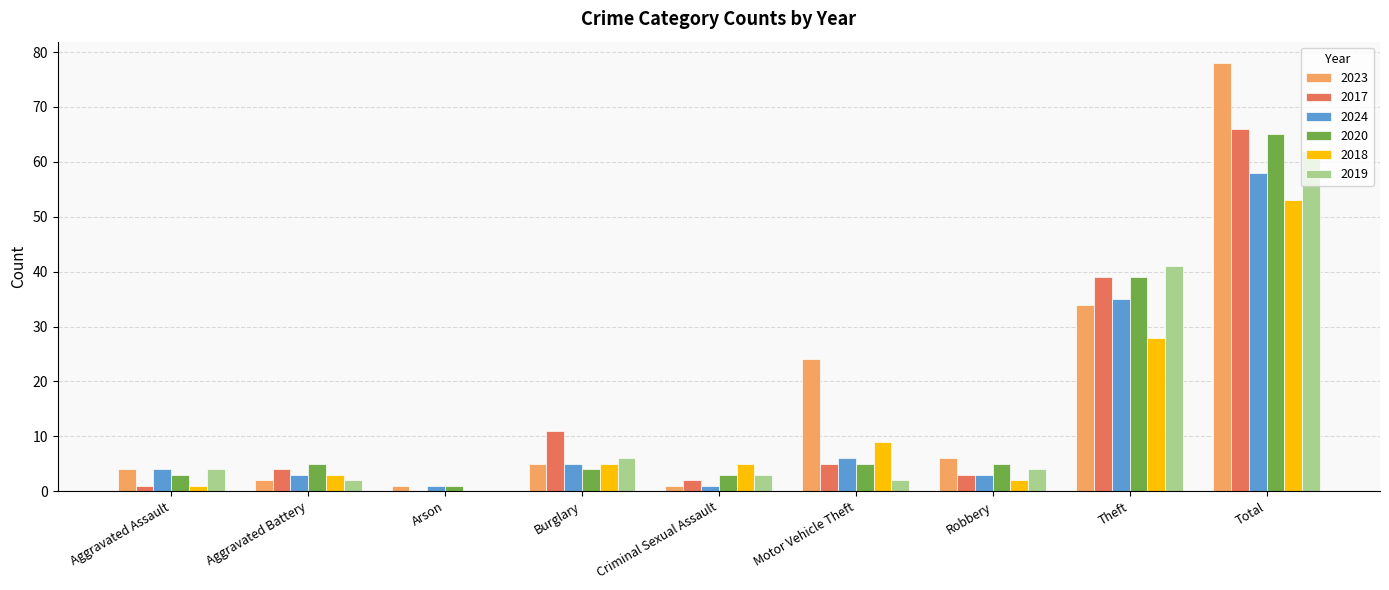

Which label corresponds to the largest value in the chart?

Total